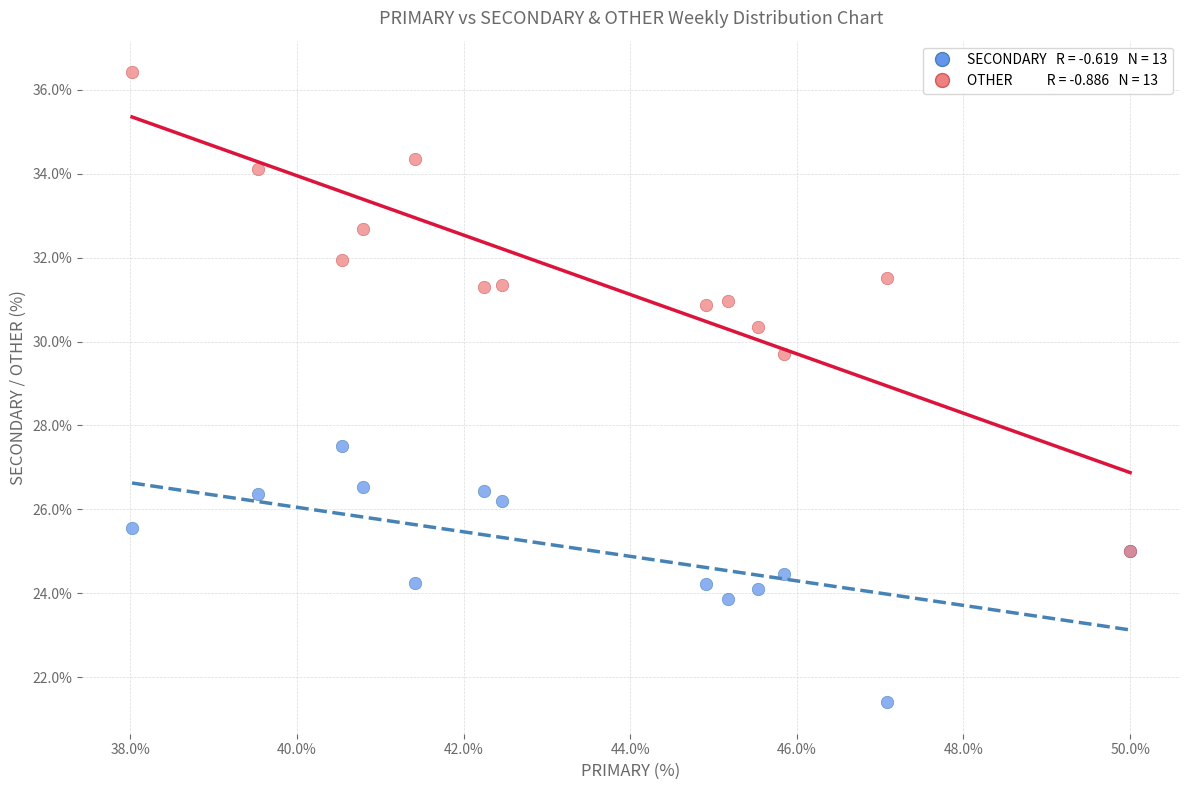

Across all series, what Y value is closest to 28?

27.5